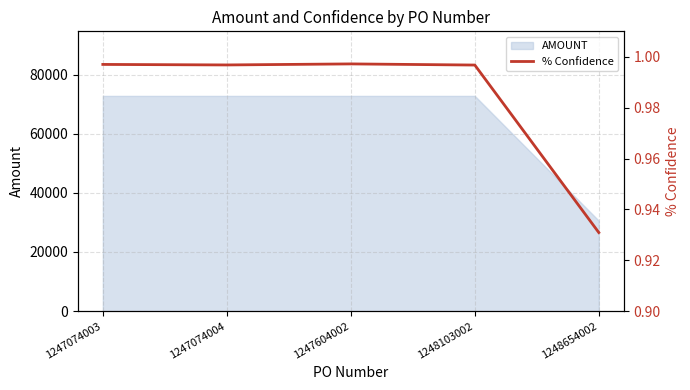

Which category has the lowest value across all series?

1248654002